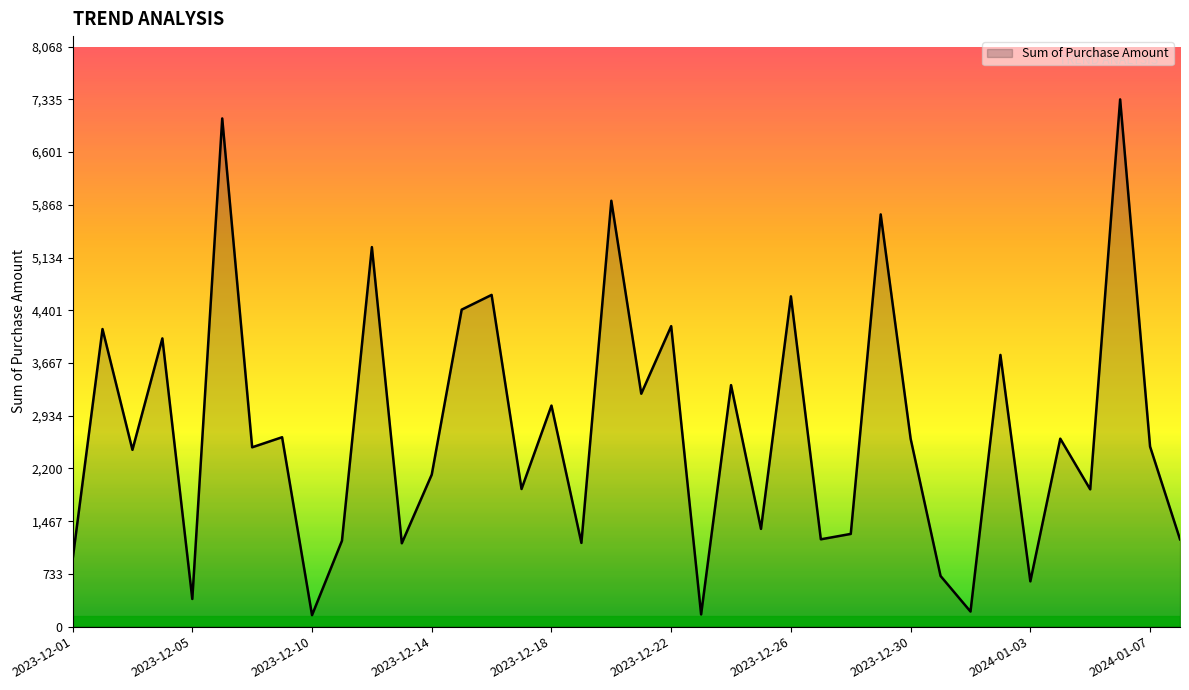

How many interior local valleys (lower than both neighbors) does the data have?

14